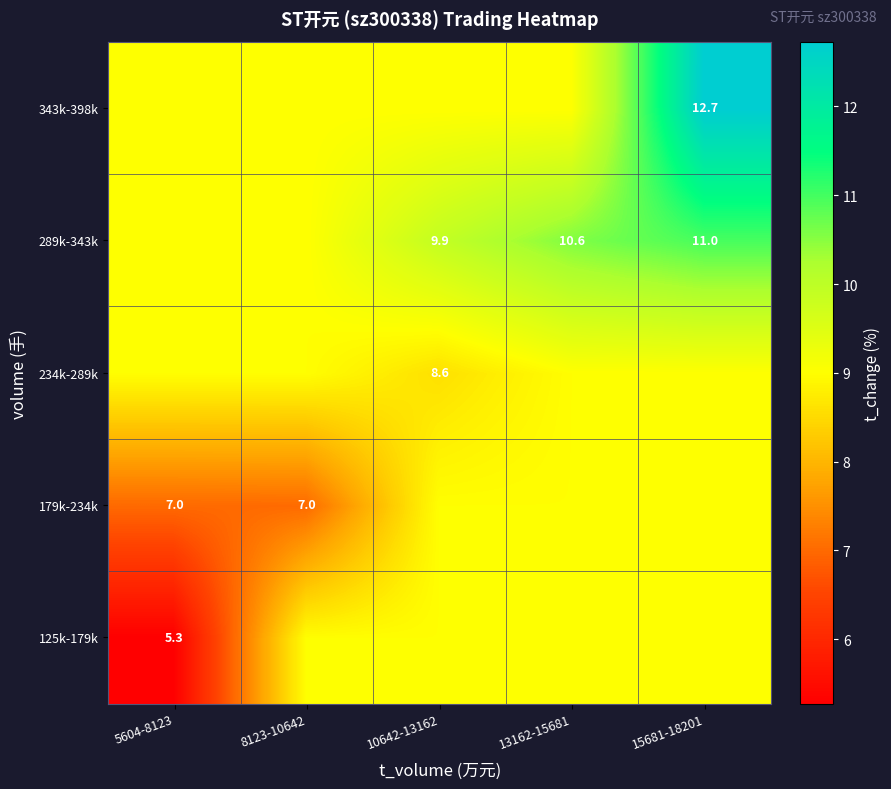

Where is 343k-398k nearest to the value 10?

5604-8123